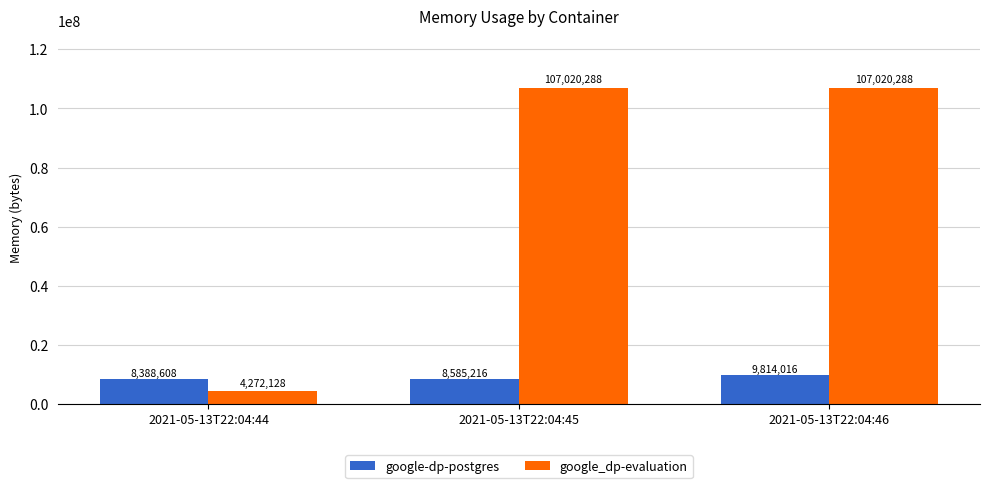

How many data points in google_dp-evaluation are less than 107020288?

1